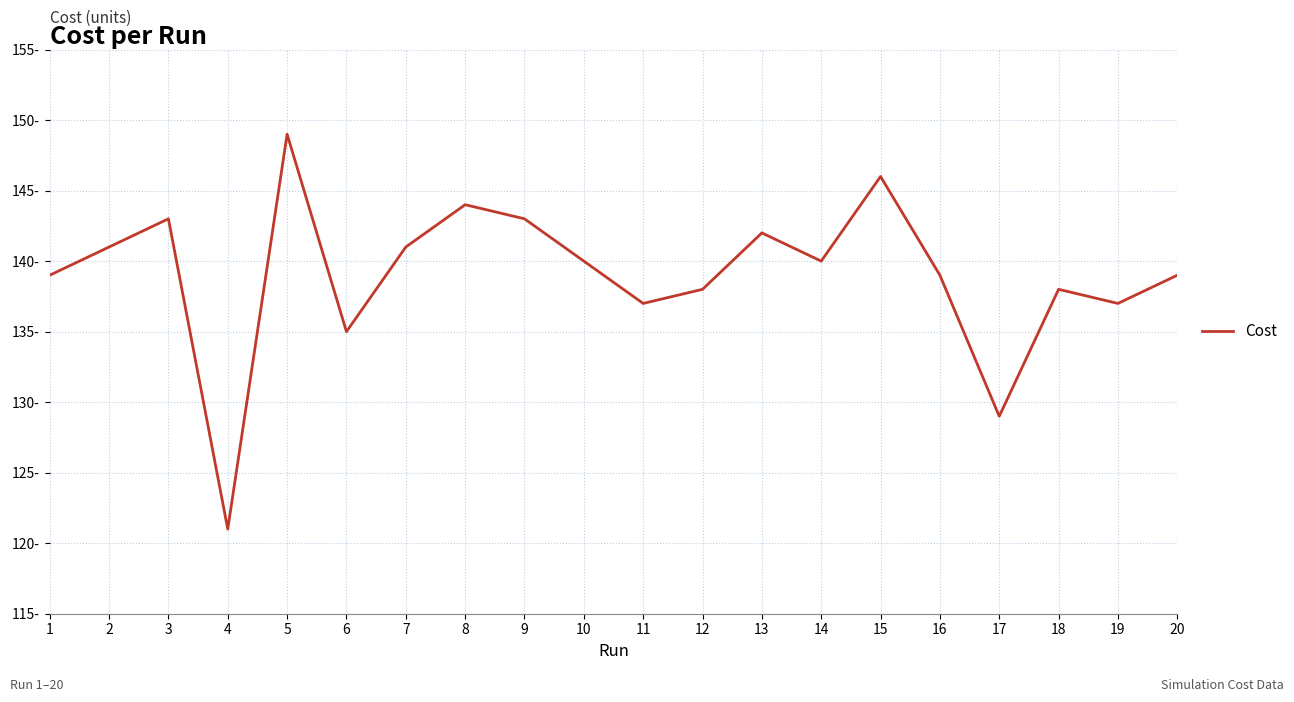

Is this an area chart (filled region under the line)?

No